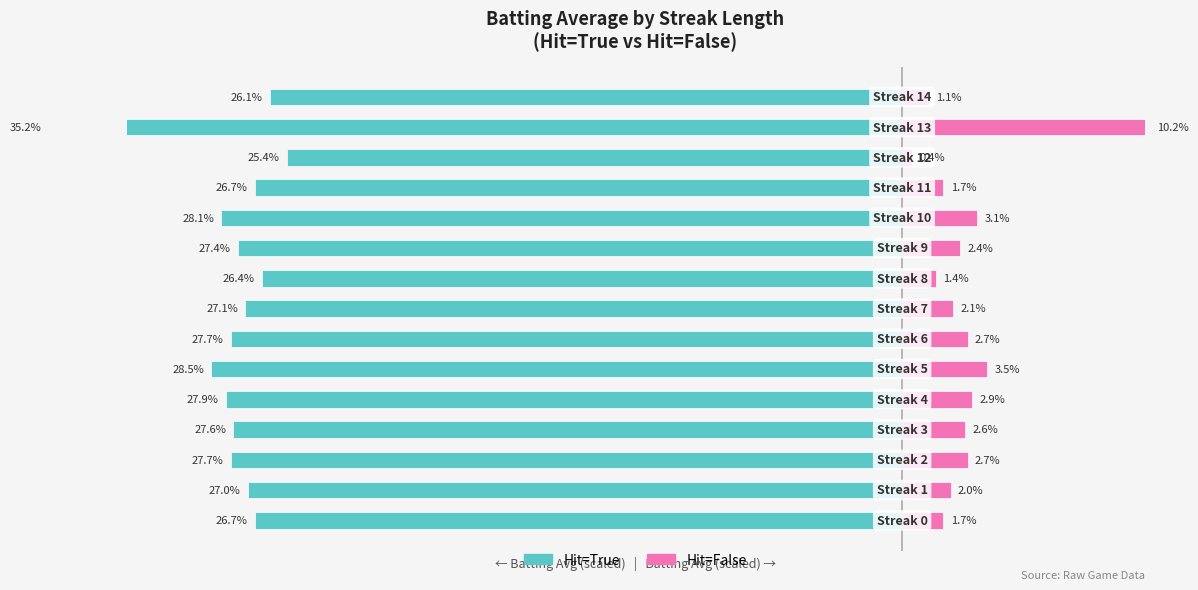

At how many categories does at least one series exceed -29?

15